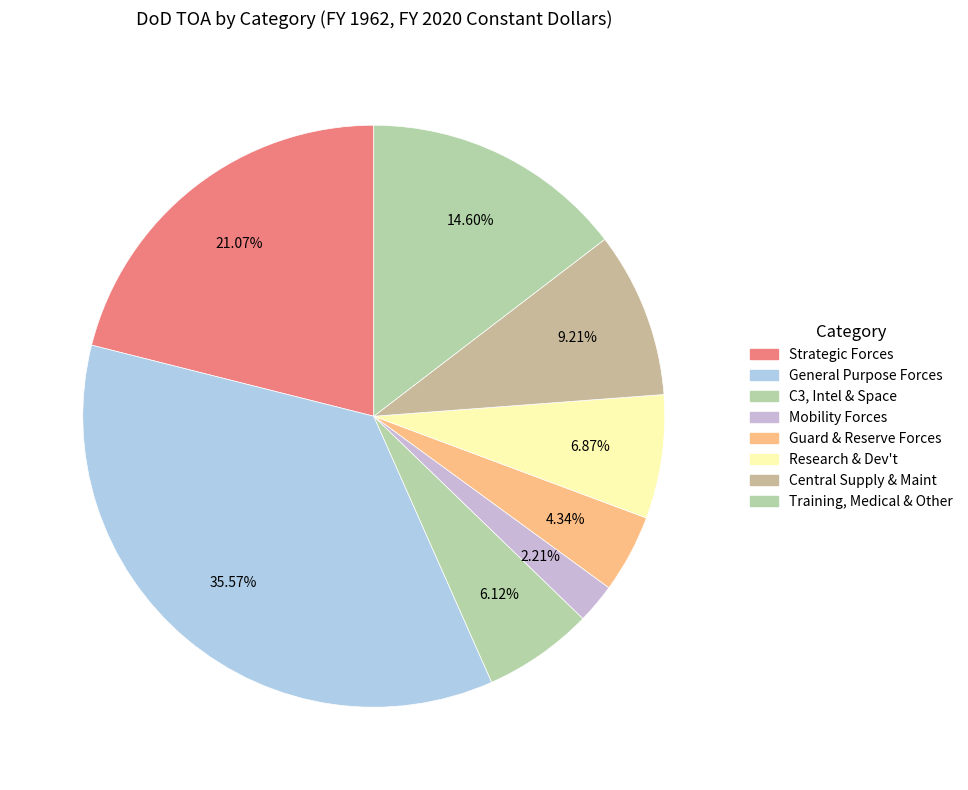

To the nearest percent, what is the combined percentage of Central Supply & Maint and Mobility Forces?

11%